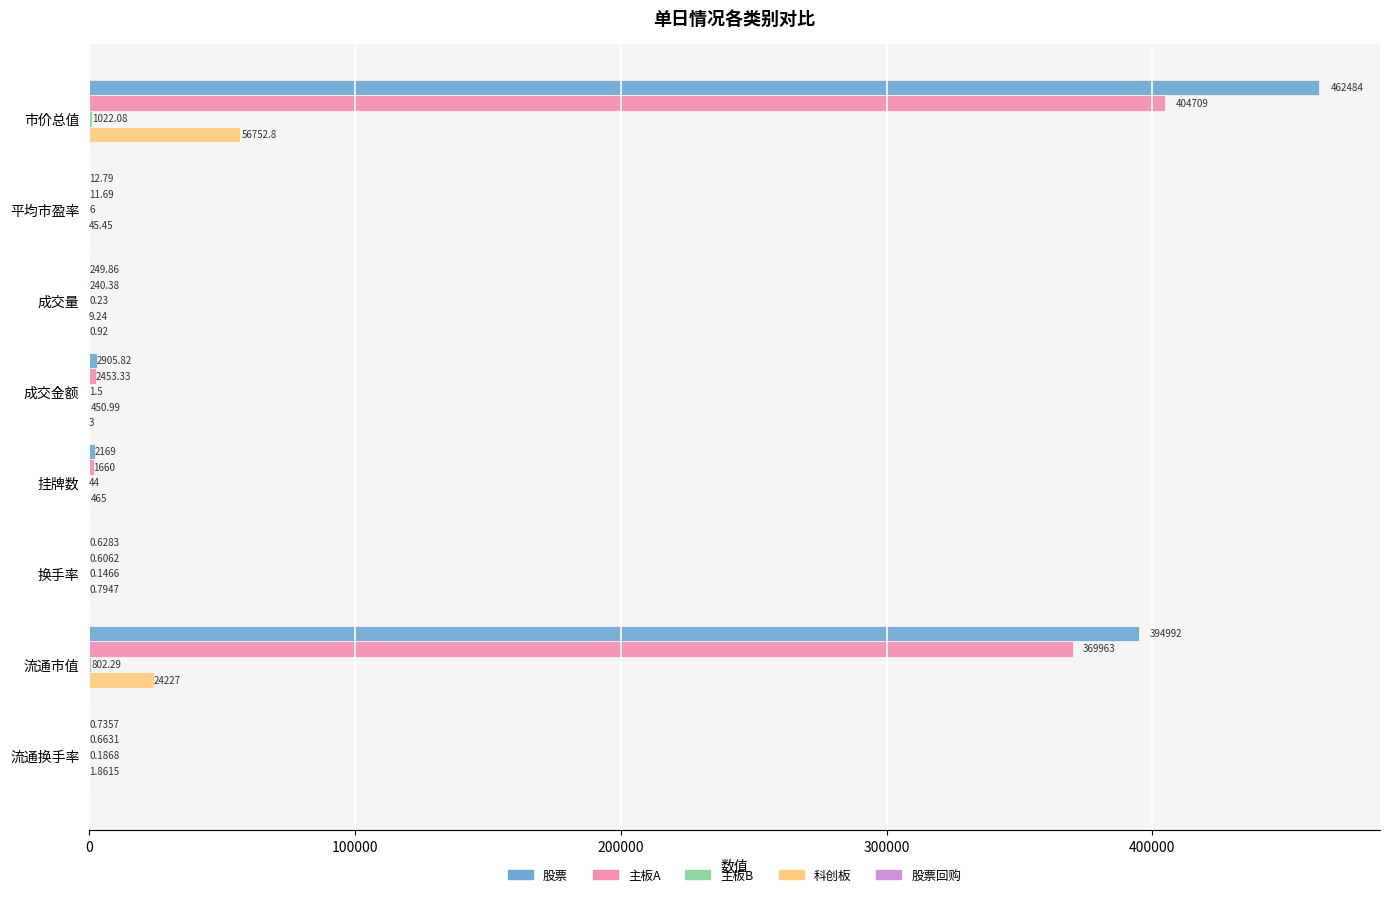

What is the total value across all series at 成交金额?

5814.6